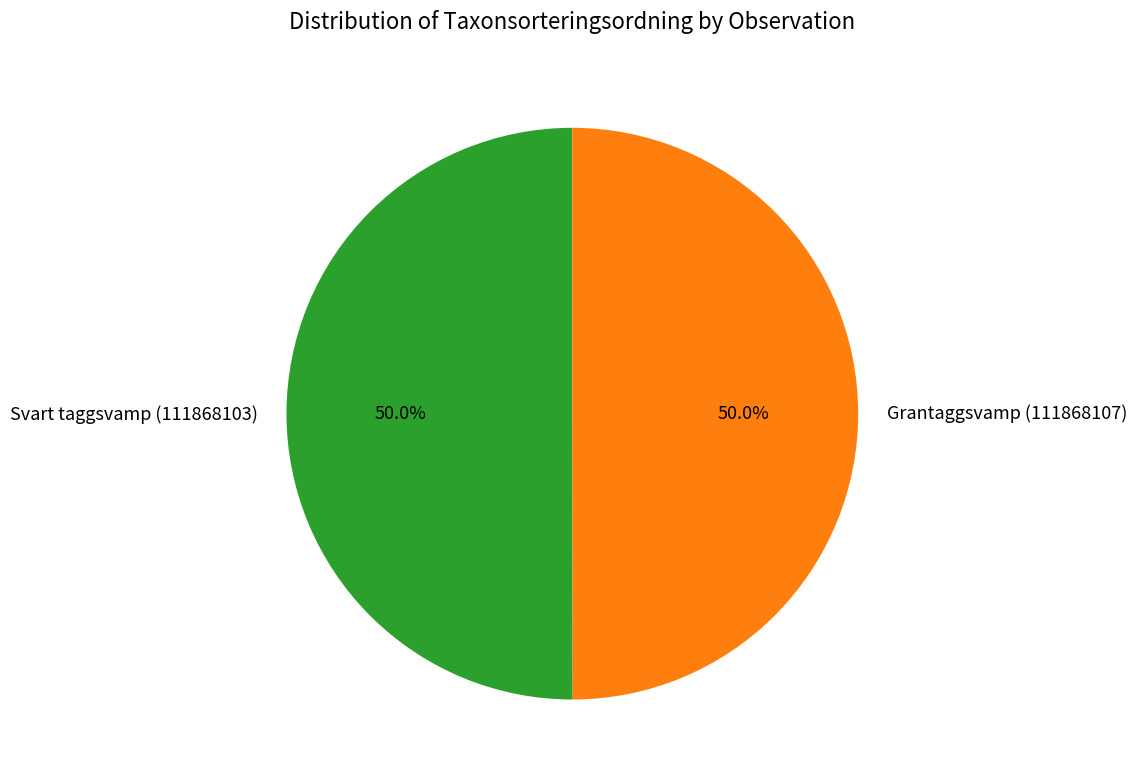

Do Grantaggsvamp (111868107) and Svart taggsvamp (111868103) together represent more than half of the pie?

Yes